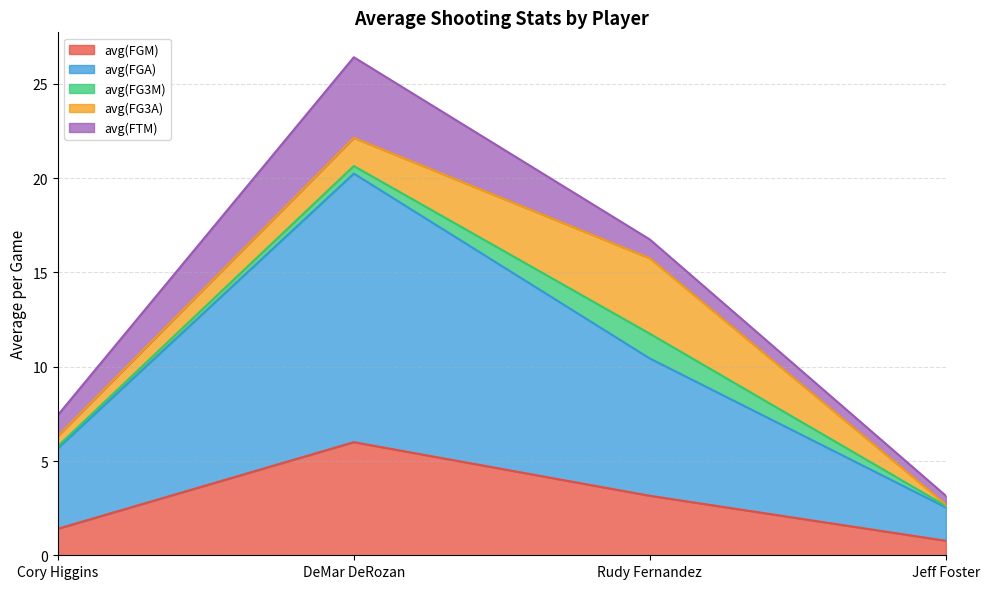

Which category has the lowest value in the avg(FGM) series?

Jeff Foster